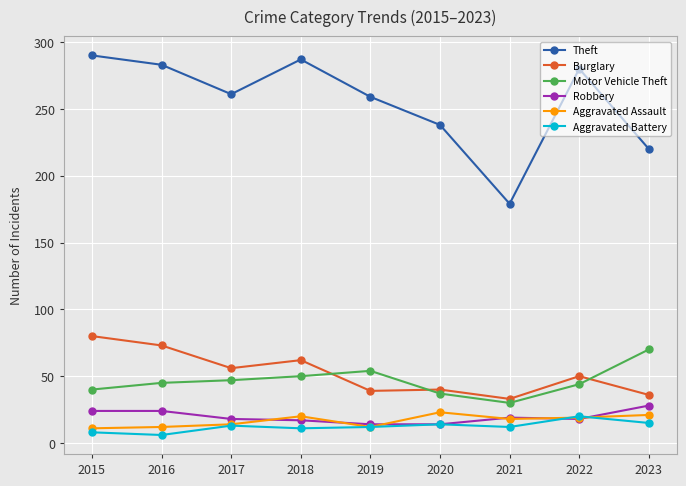

What is the value of the Motor Vehicle Theft point at the 7th from the left?

30